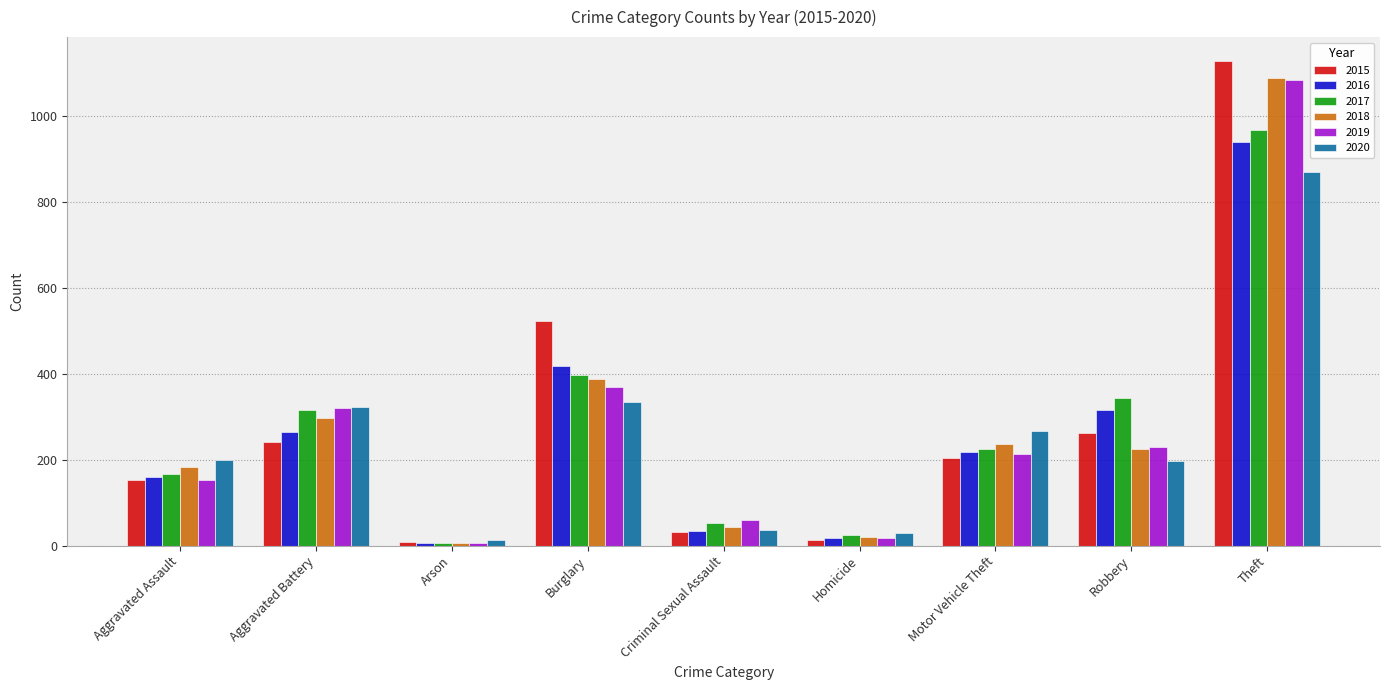

True or false: 2019 has a value of 84 at Burglary.

False